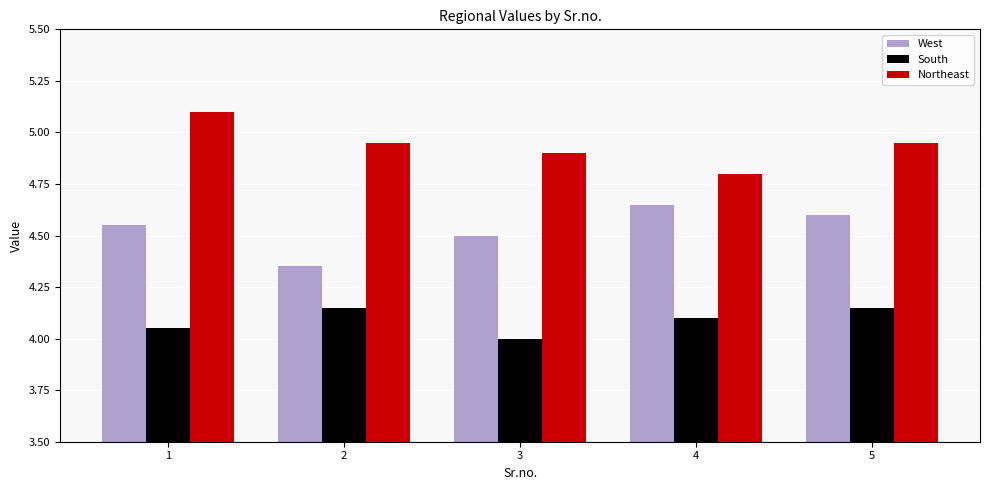

Which series has the largest total across all categories?

Northeast